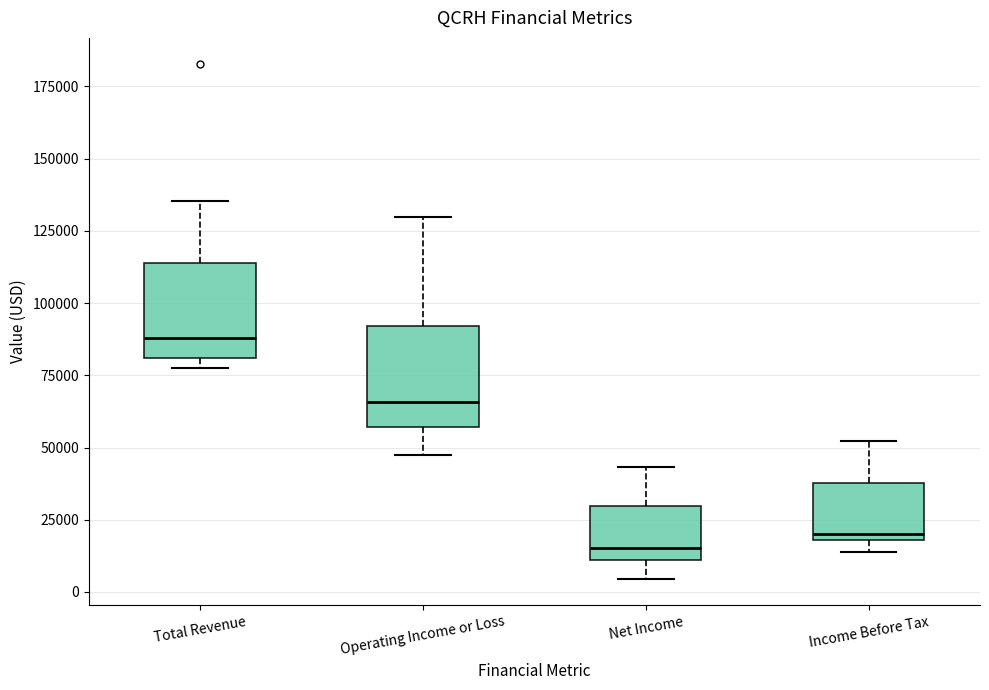

Reading left to right, read every box against the y-axis: the position of its median line, the range the box covers, and the ends of its whiskers. The values are not printed on the chart, so give them approximately, as read against the axis.

Total Revenue: median 90000, box 80000 to 115000, whiskers 75000 to 135000
Operating Income or Loss: median 65000, box 55000 to 90000, whiskers 50000 to 130000
Net Income: median 15000, box 10000 to 30000, whiskers 5000 to 45000
Income Before Tax: median 20000 (just above the box's lower edge), box 20000 to 40000, whiskers 15000 to 50000